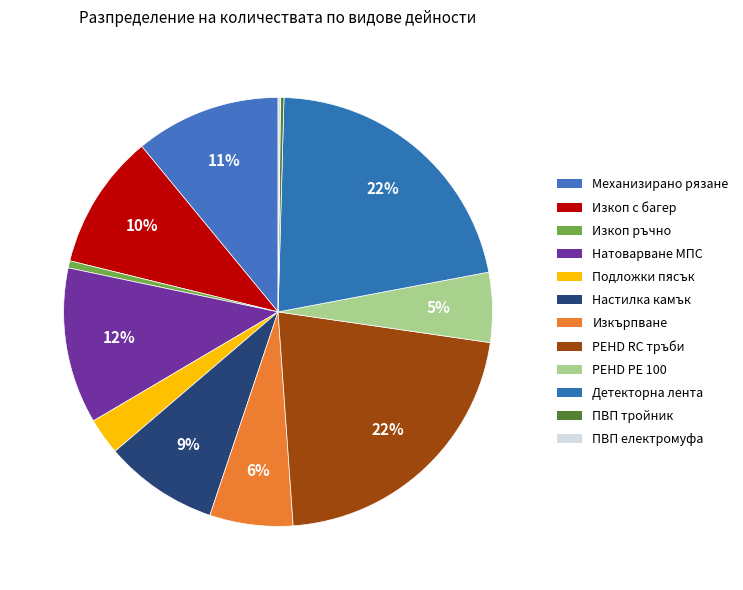

How many segments does this pie chart have?

12